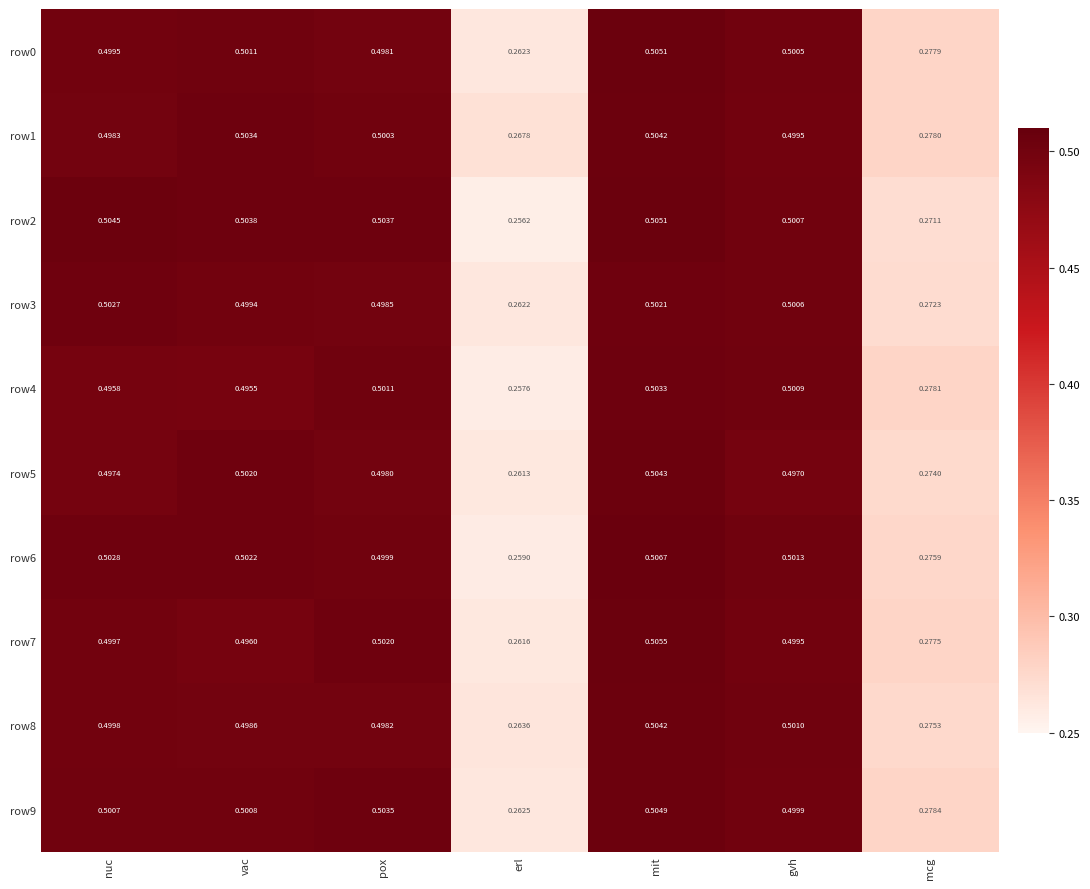

Between nuc and pox, which series saw the biggest shift?

row4